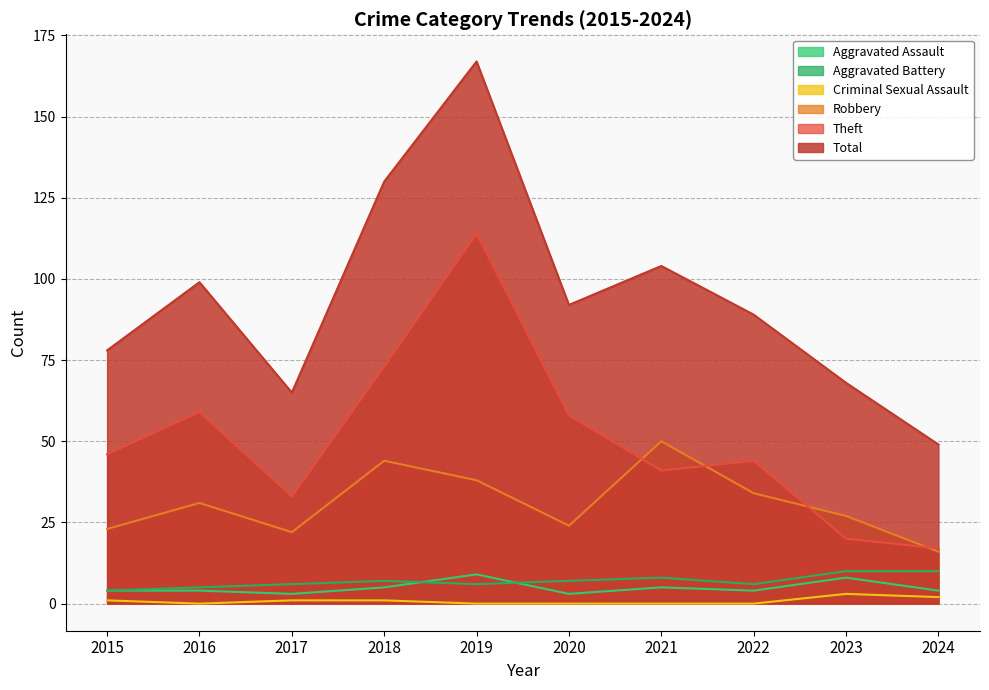

List the labels in order of Total value, largest first.

2019, 2018, 2021, 2016, 2020, 2022, 2015, 2023, 2017, 2024